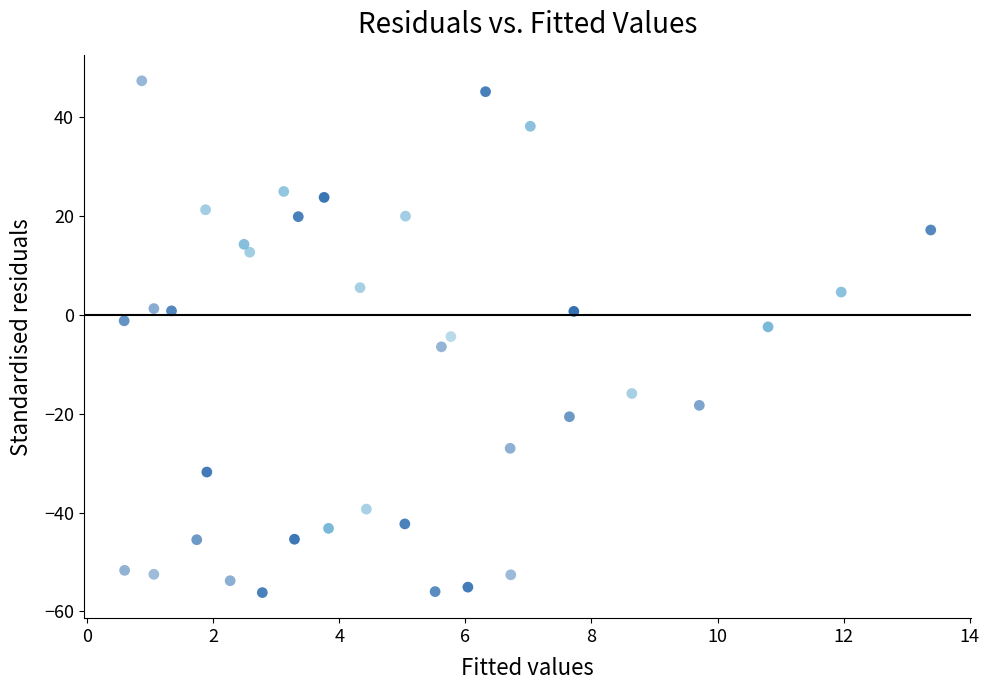

What is the range of X values (max minus min)?

12.8